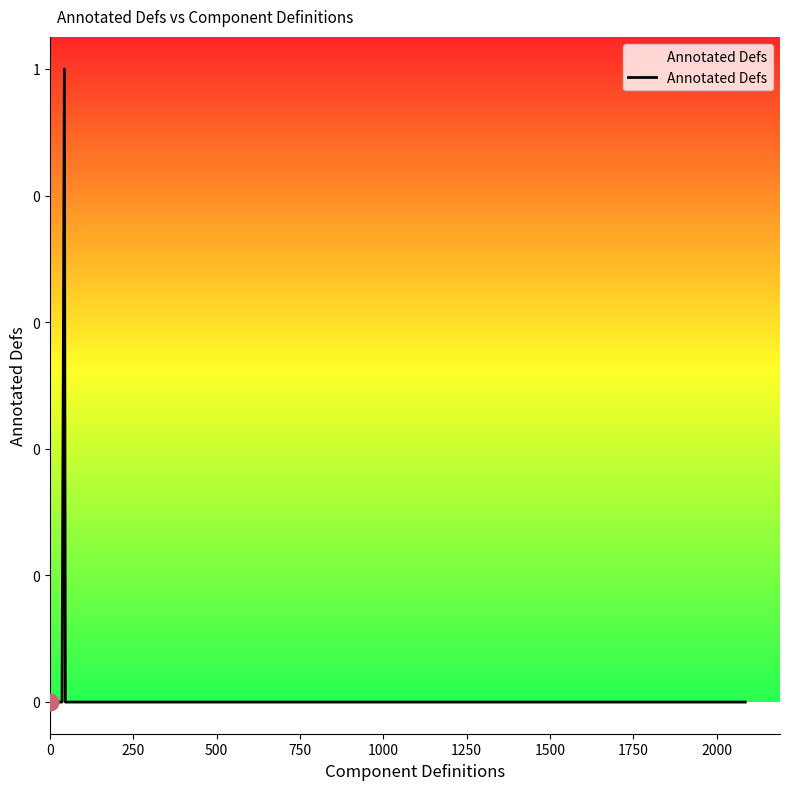

True or false: there are more than 1 points higher than both neighbors.

False